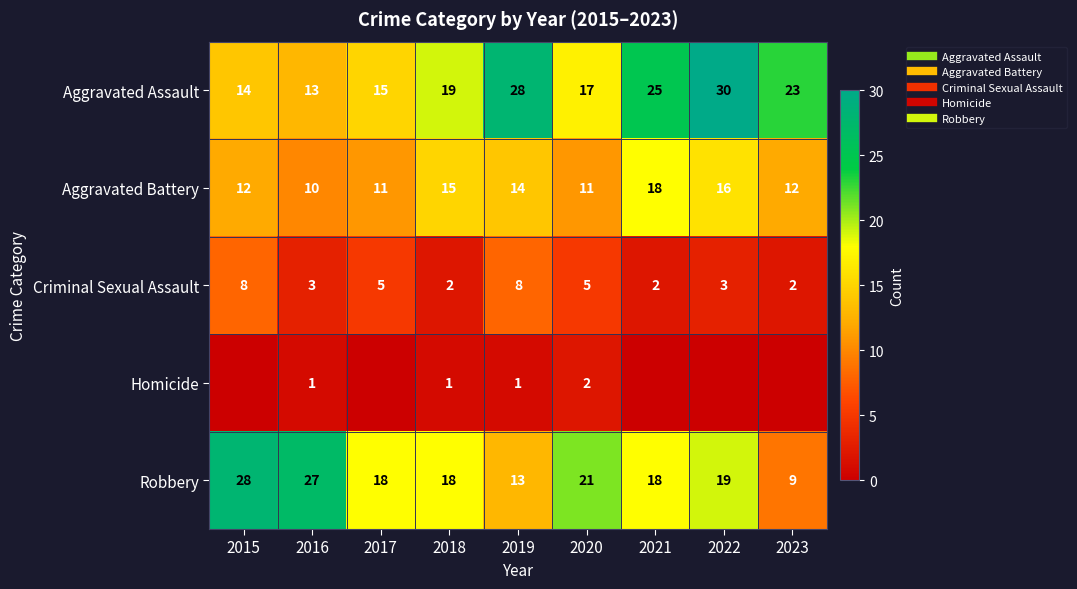

At how many categories does at least one series exceed 11?

9